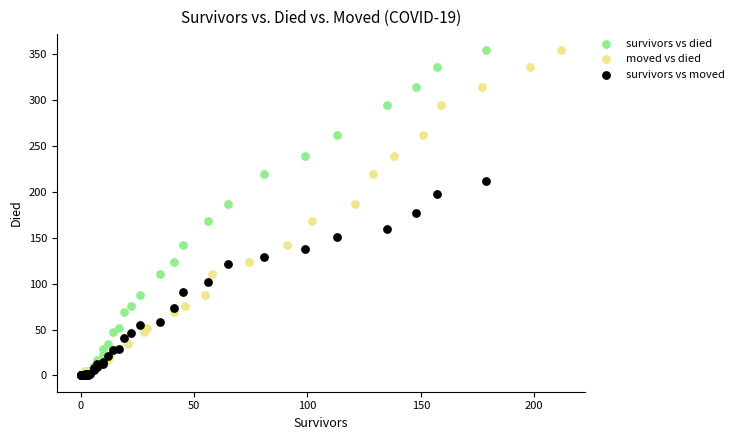

What are all the series names shown in the legend?

survivors vs died, moved vs died, survivors vs moved